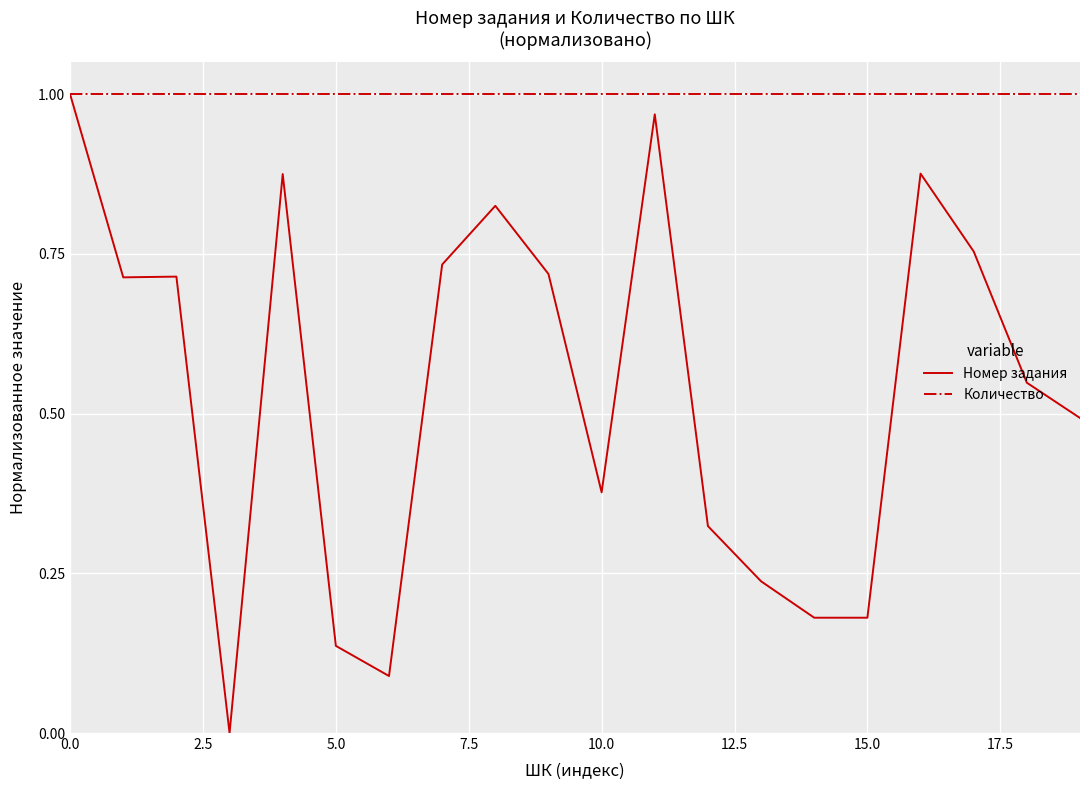

Which series has the largest range (max minus min)?

Номер задания